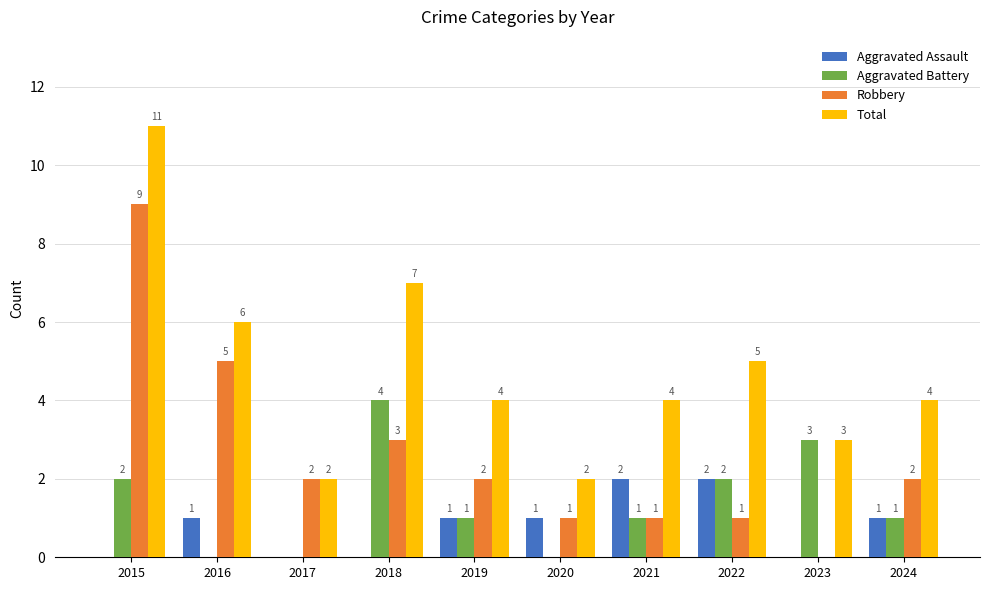

Does the chart contain stacked bars?

No